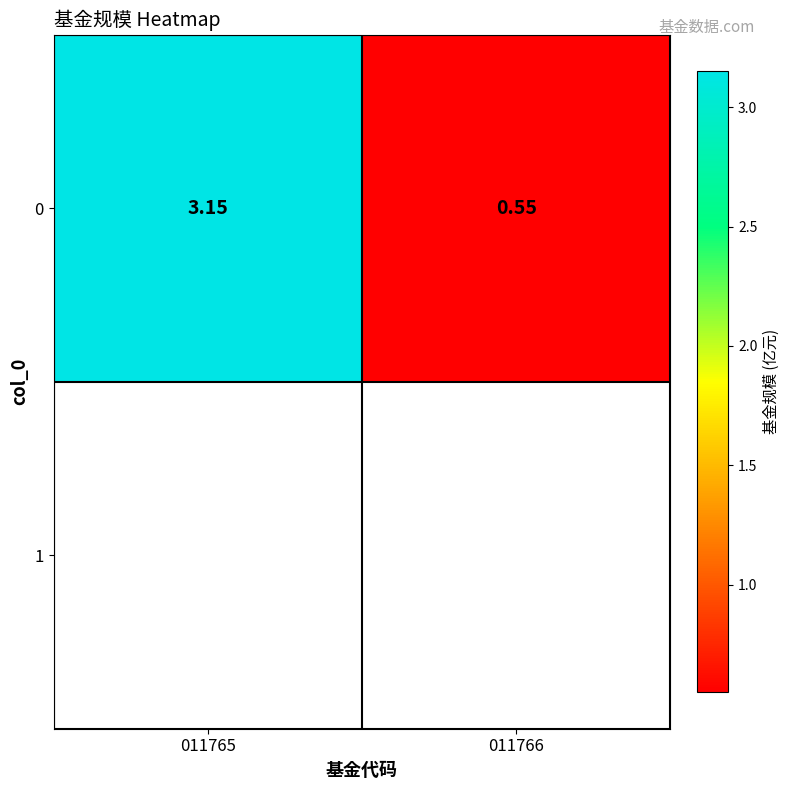

Reading right to left, list all the values displayed in this chart.

0.6	3.1